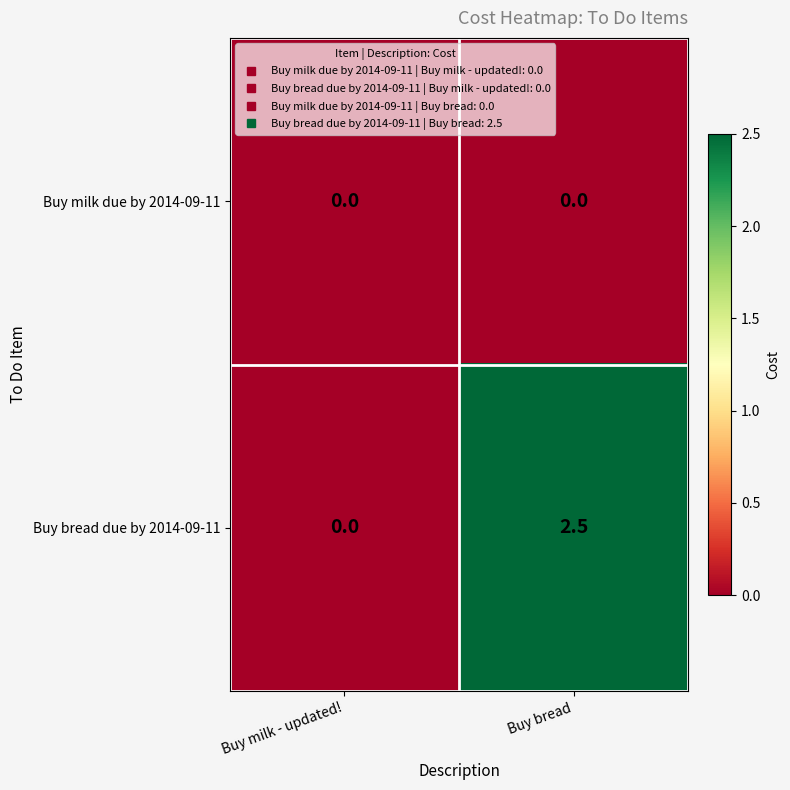

Rank the series by their average value, from lowest to highest.

Buy milk due by 2014-09-11, Buy bread due by 2014-09-11